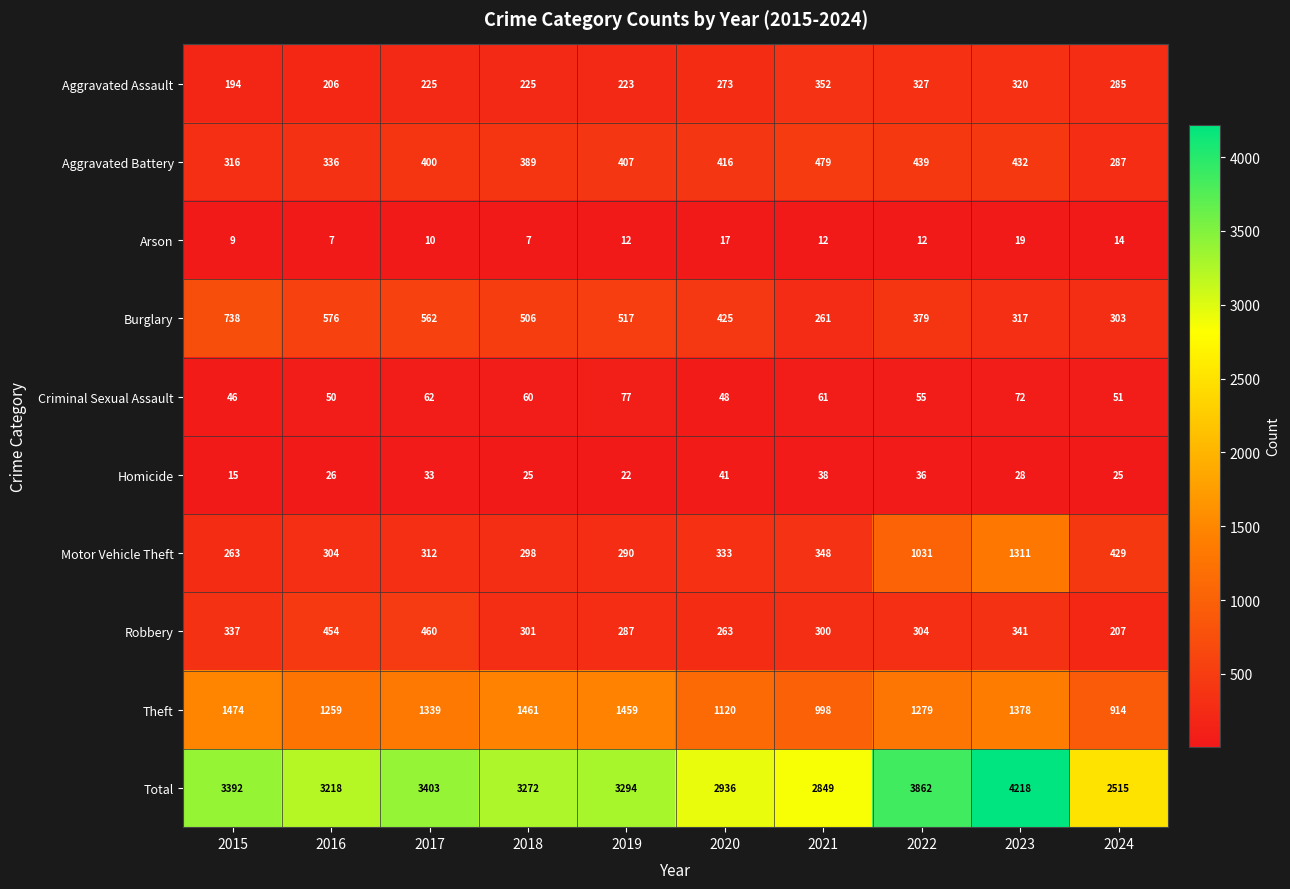

Which series has the widest spread of values?

Total